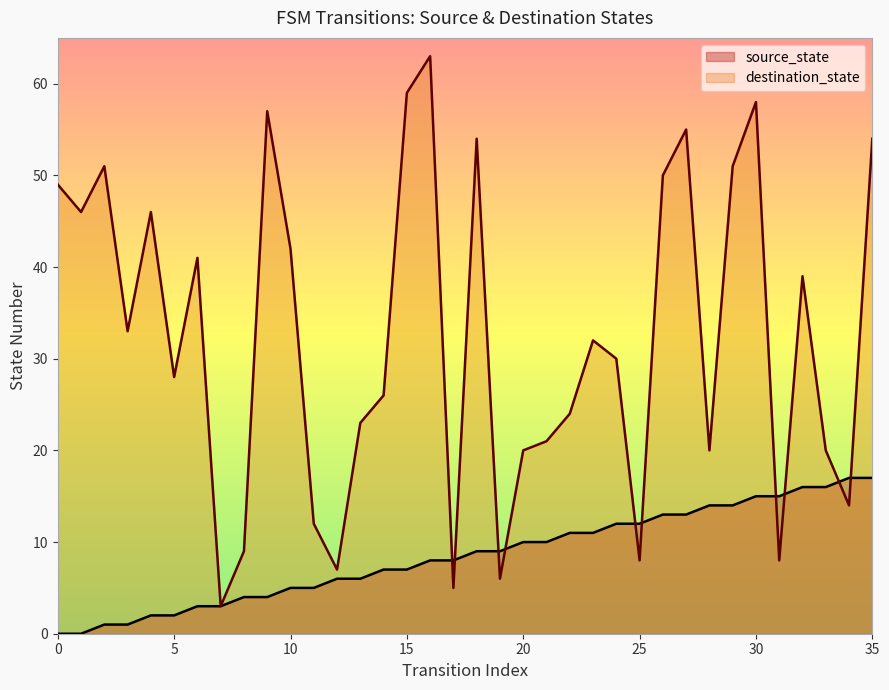

At which category is the sum across all series the highest?

30